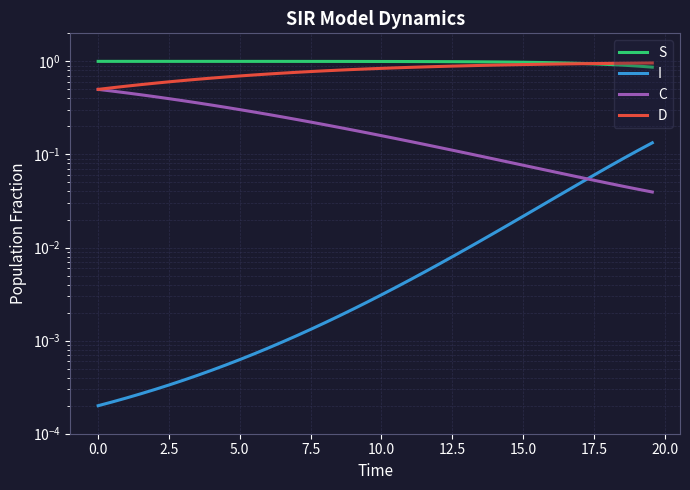

True or false: C and I cross at least once.

True